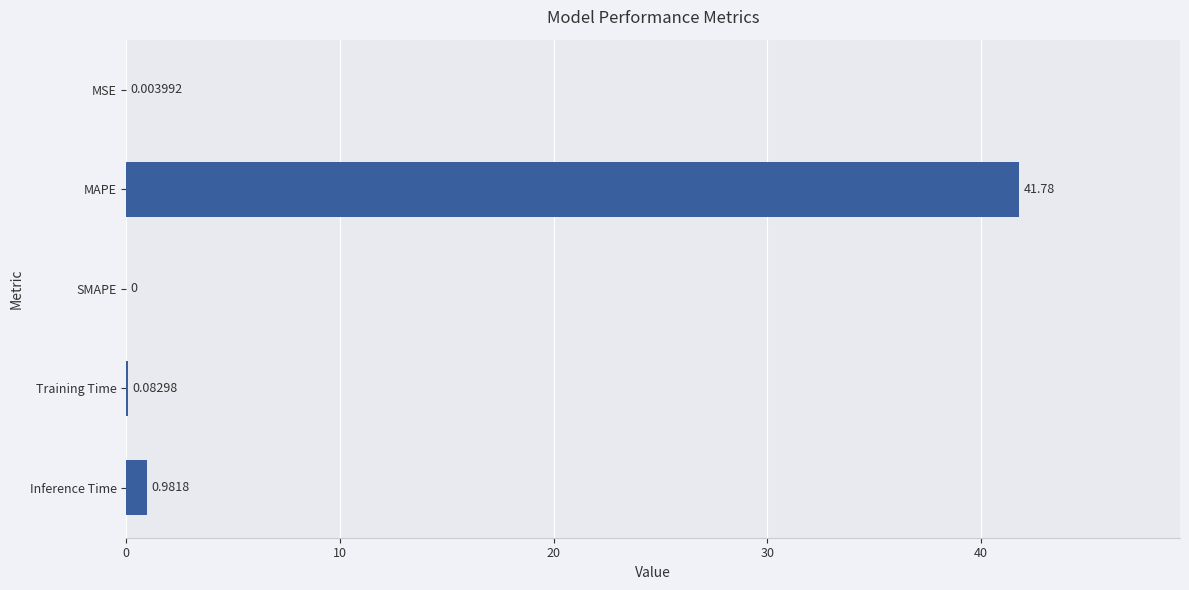

What is the maximum value shown in the chart?

41.8